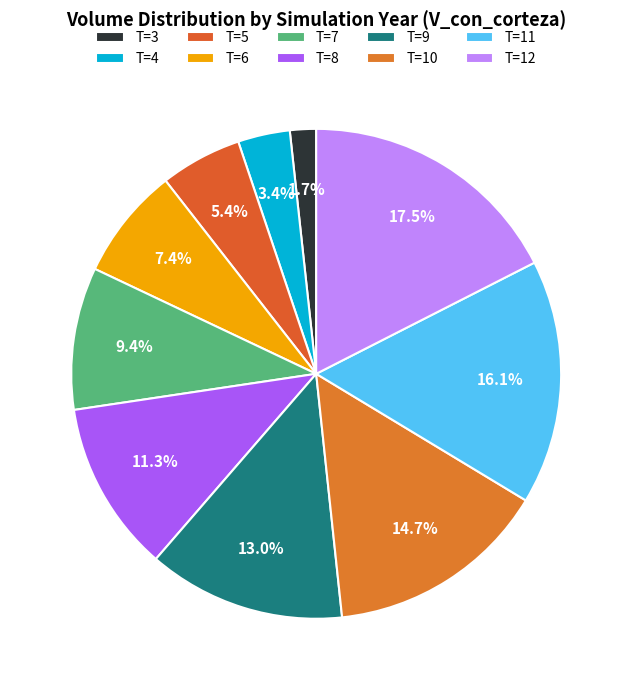

Which category has the biggest portion of the pie?

T=12